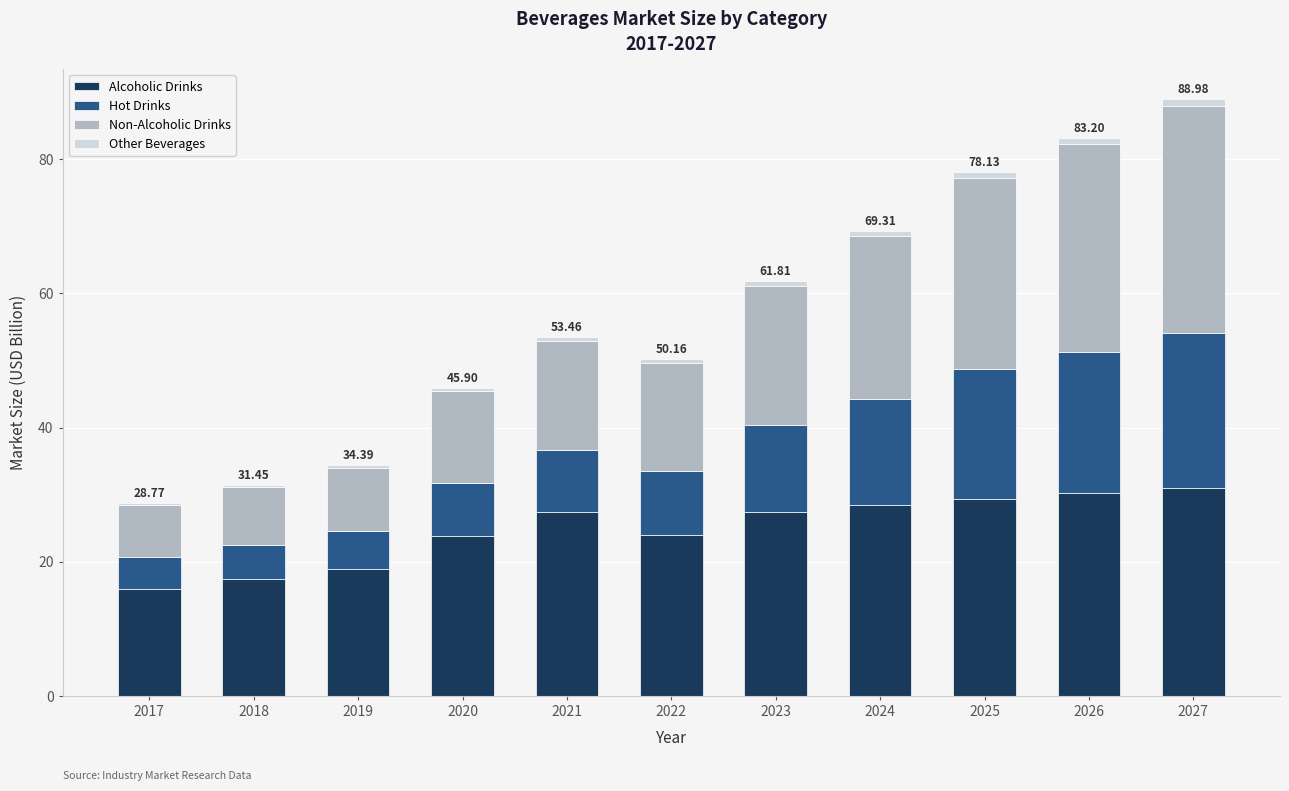

How many bars are there in total?

11